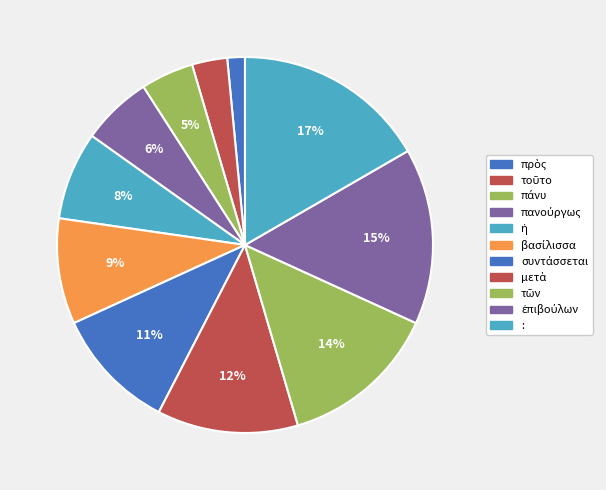

Which has a higher value, ἐπιβούλων or τῶν?

ἐπιβούλων